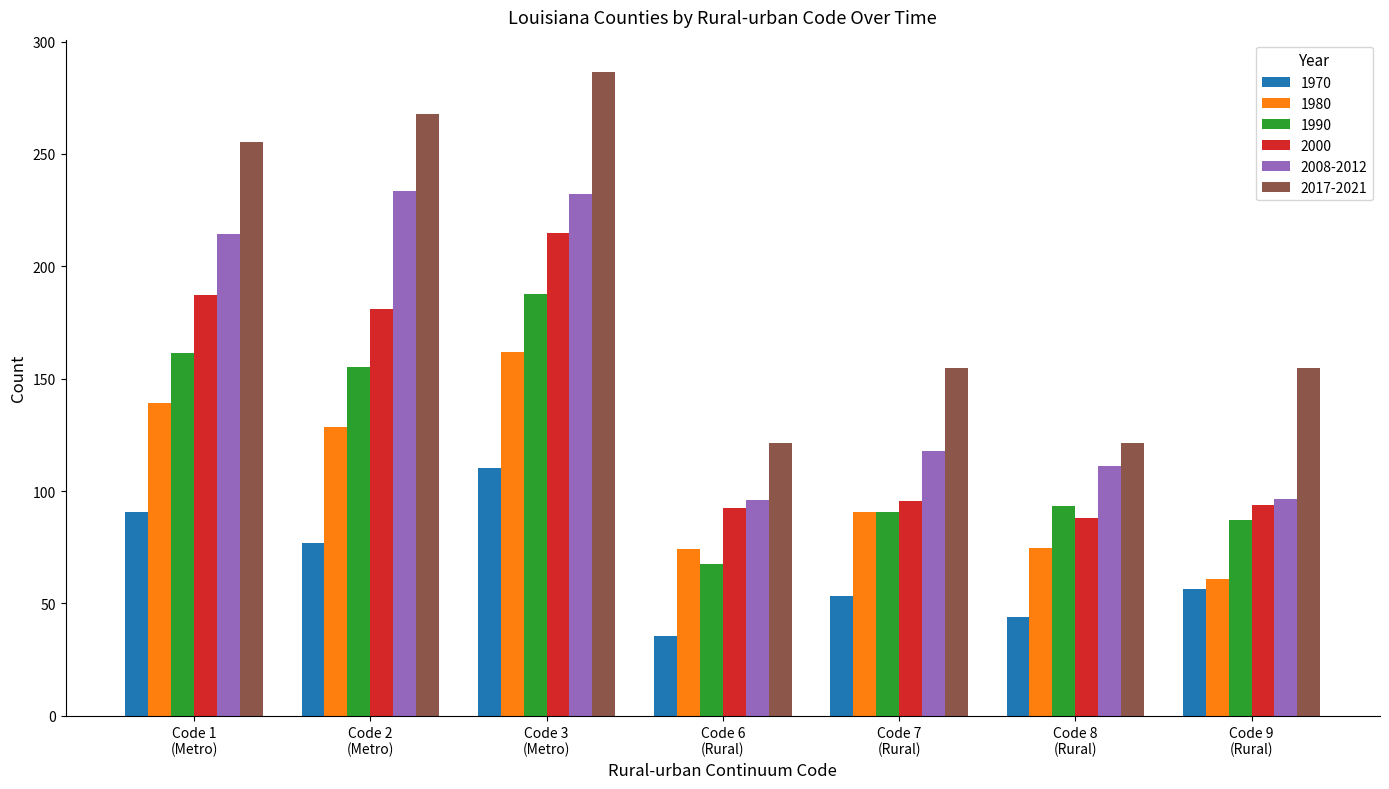

What is the maximum value shown in the chart?

286.5